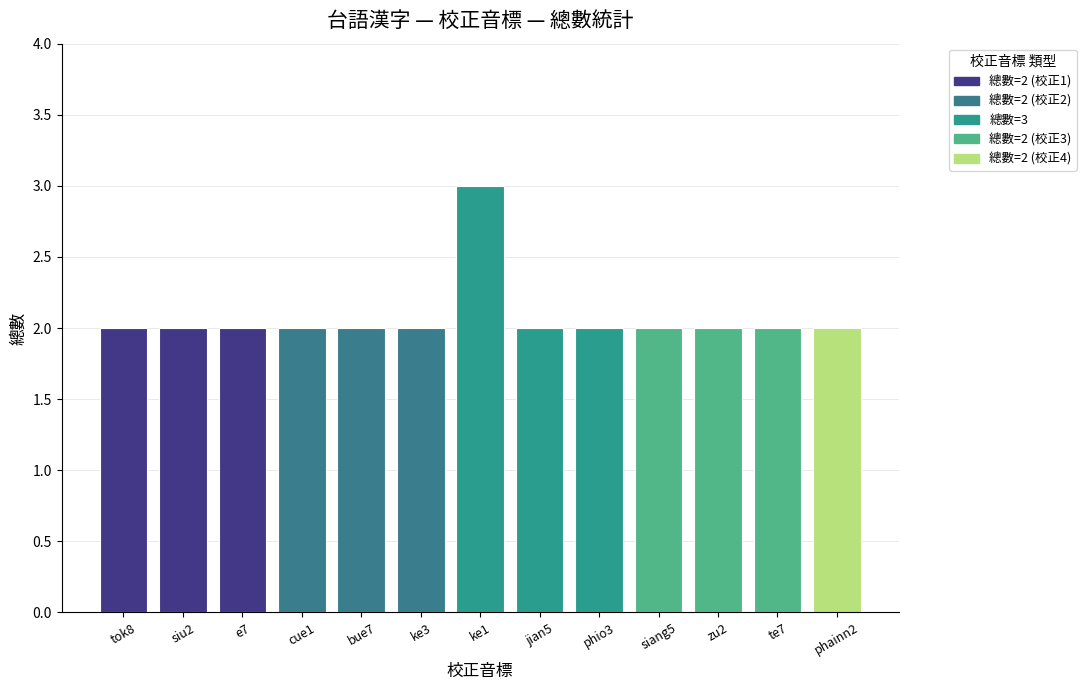

What is the ratio of the value at bue7 to the value at siu2?

1.0